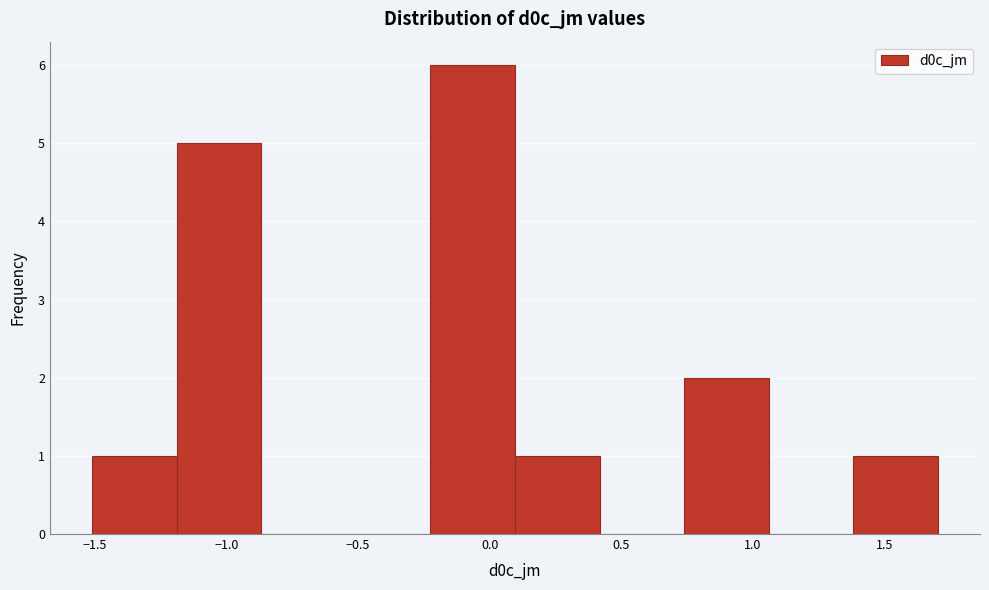

Which range on the x-axis has the tallest bar?

-0.20 to 0.10